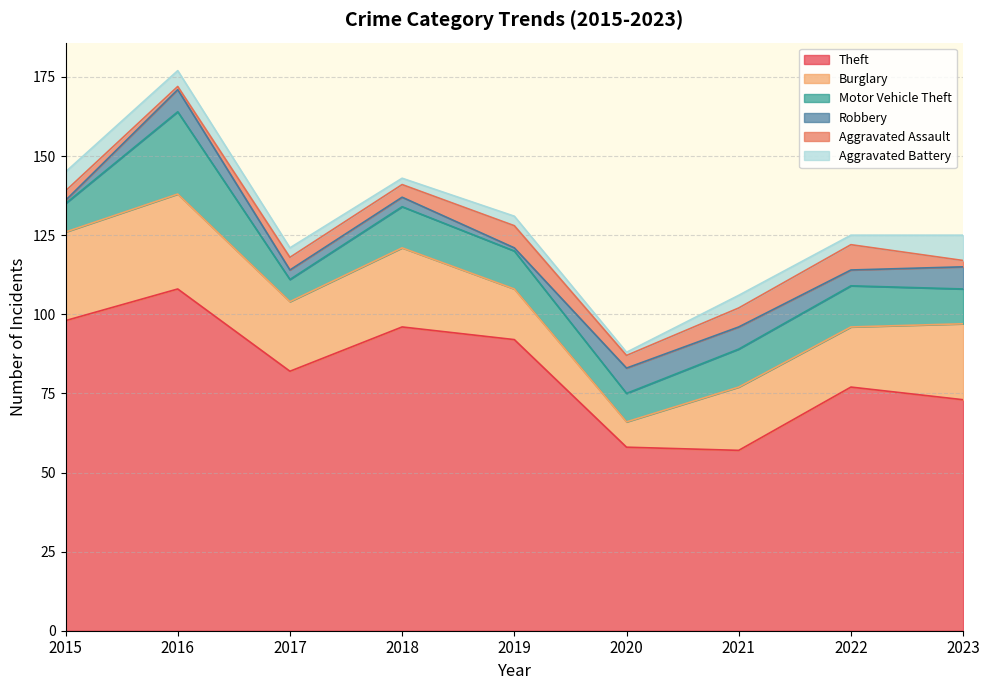

True or false: Aggravated Battery has more than 0 points higher than both neighbors.

True